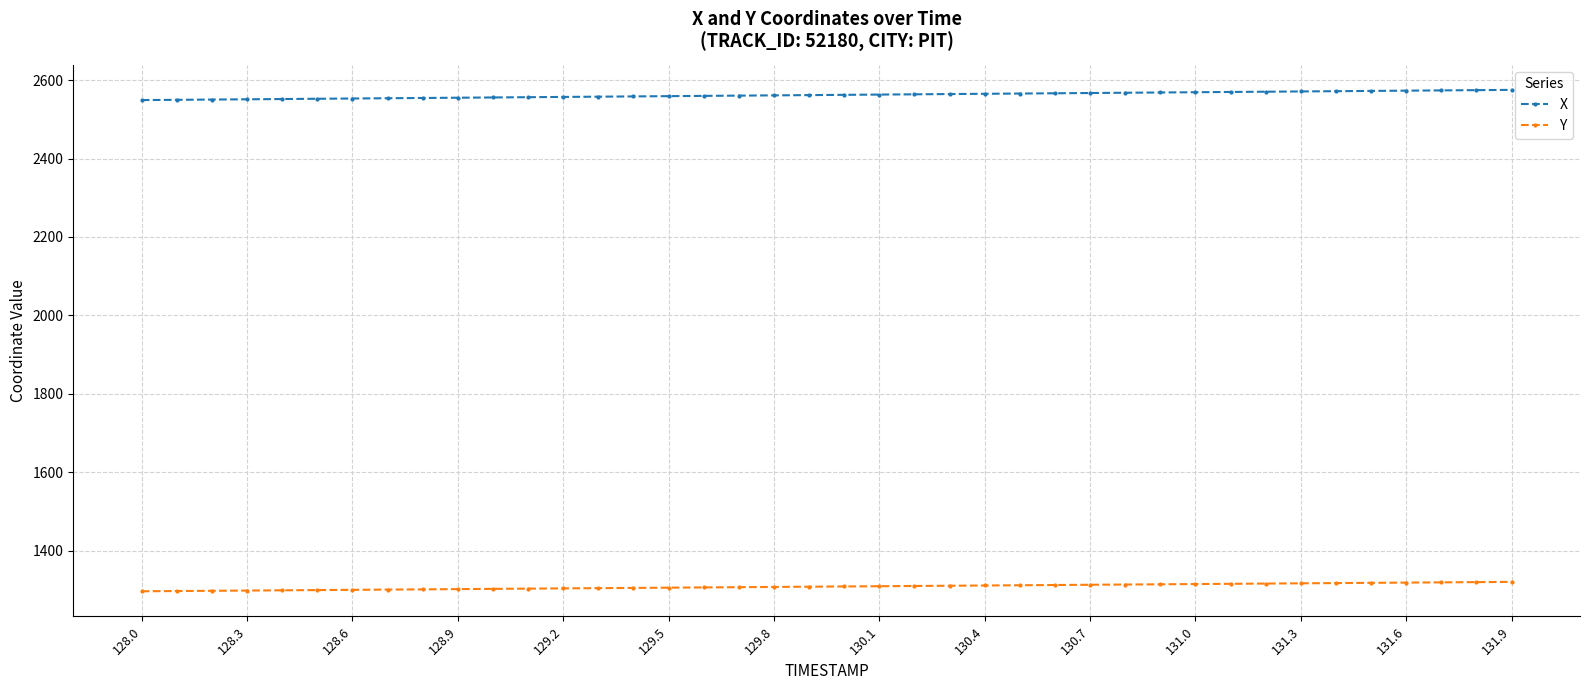

What are all the series names shown in the legend?

X, Y